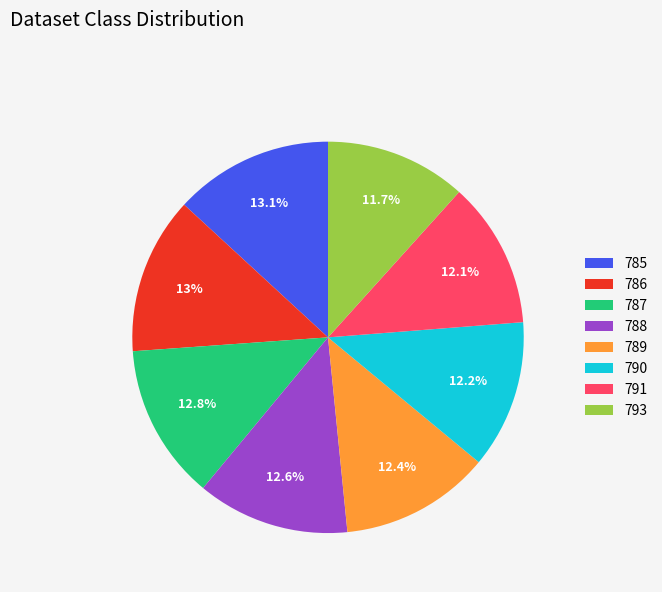

How many slices are in this pie chart?

8